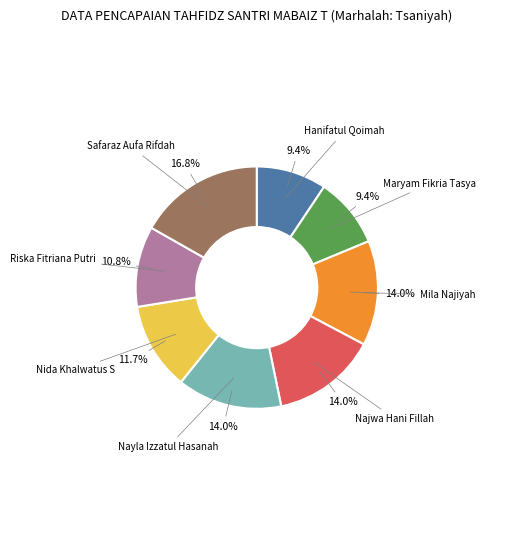

Is there any slice that represents more than half of the pie?

No